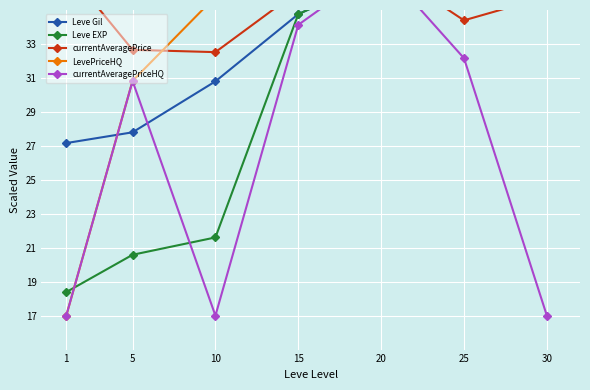

What is the greatest value displayed?

38.7